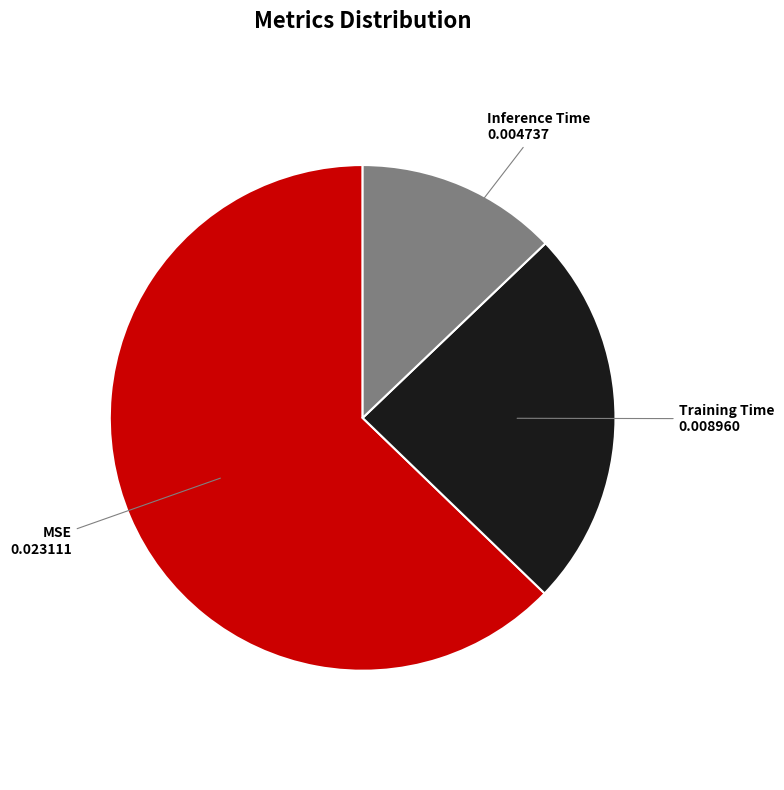

Which category has the biggest portion of the pie?

MSE